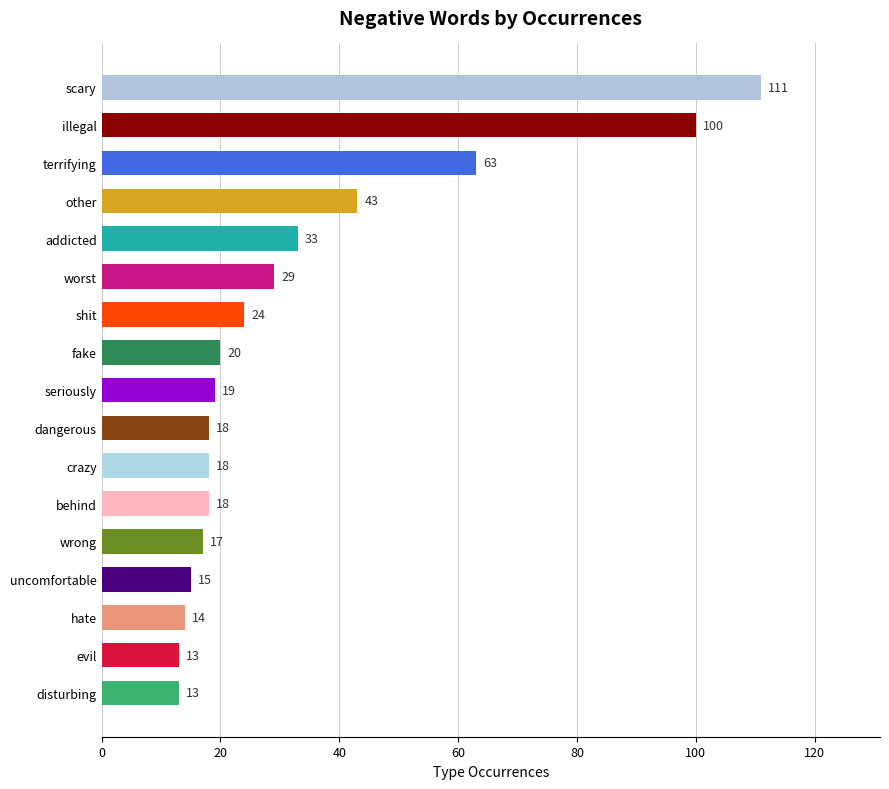

How many series are shown in this chart?

1